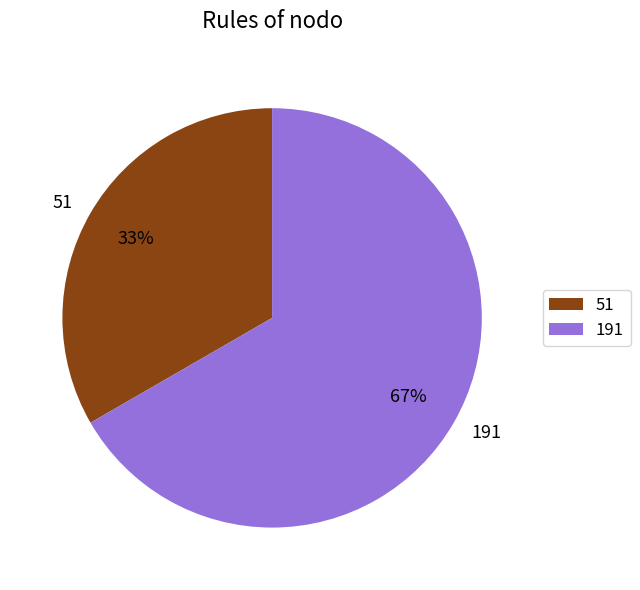

Combined, do 191 and 51 account for over 50%?

Yes